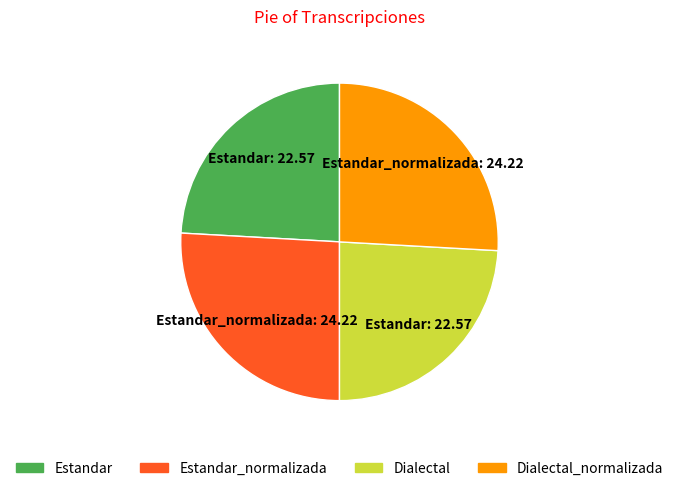

Is there a majority slice in this chart?

No